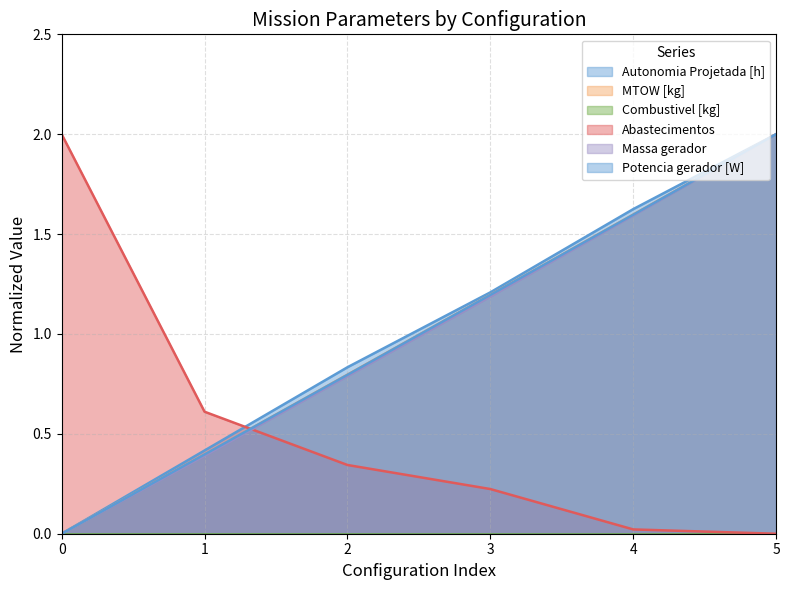

The value of MTOW [kg] at 2 is 0.3. True or false?

False